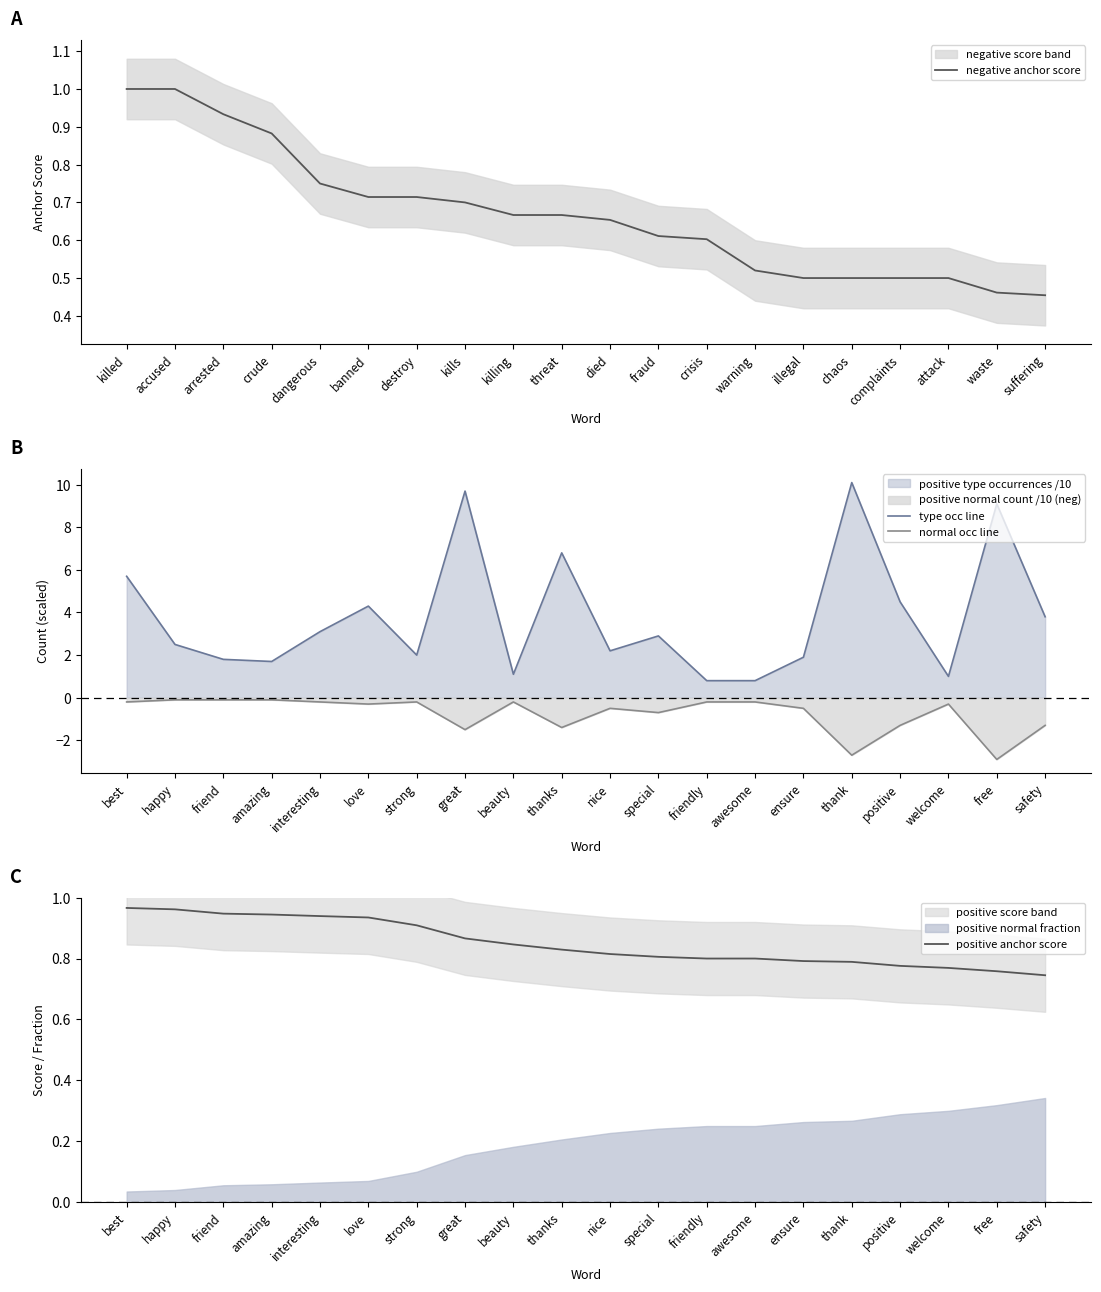

The negative anchor score series shows 0.9 at crisis. True or false?

False